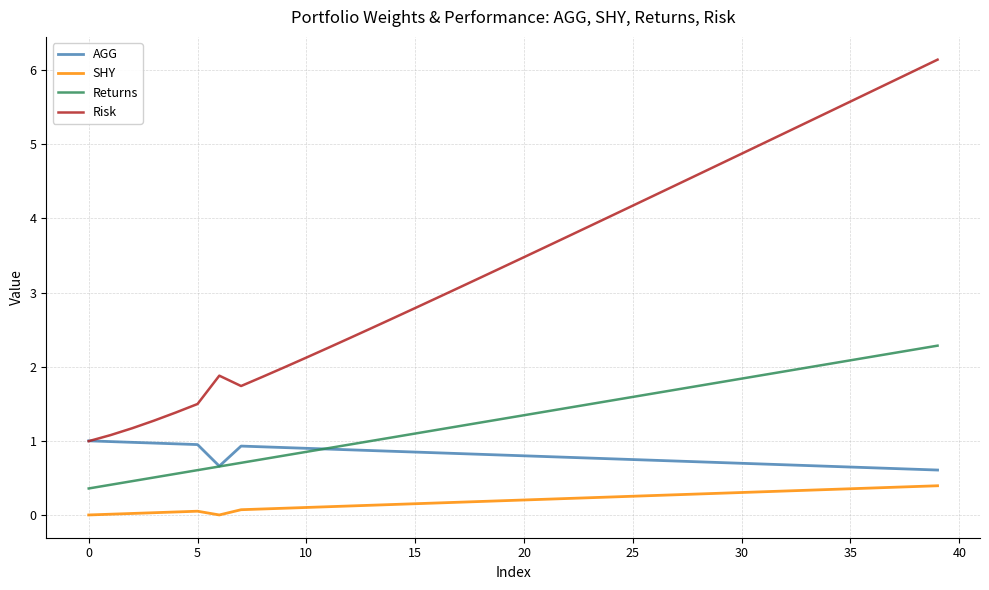

List the series in order of their overall mean, highest first.

Risk, Returns, AGG, SHY